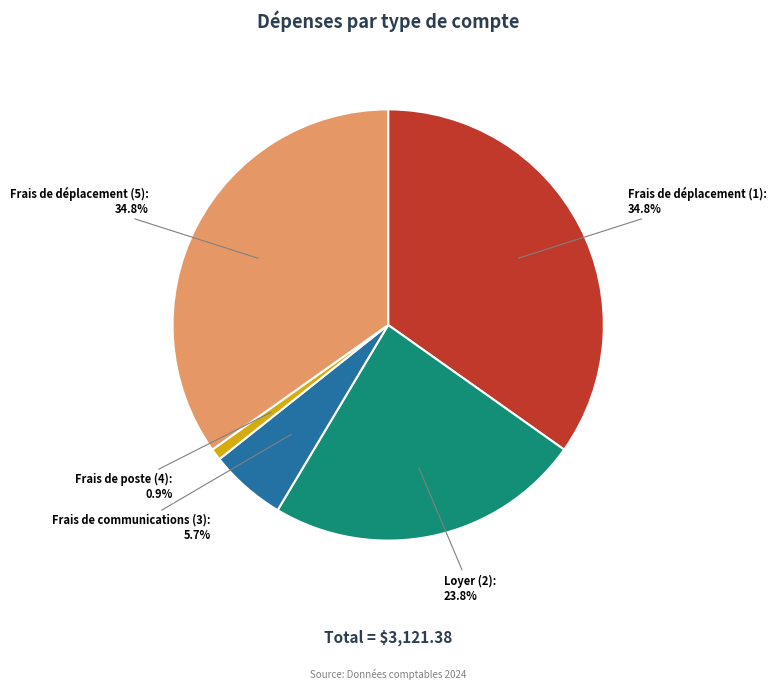

How many segments does this pie chart have?

5